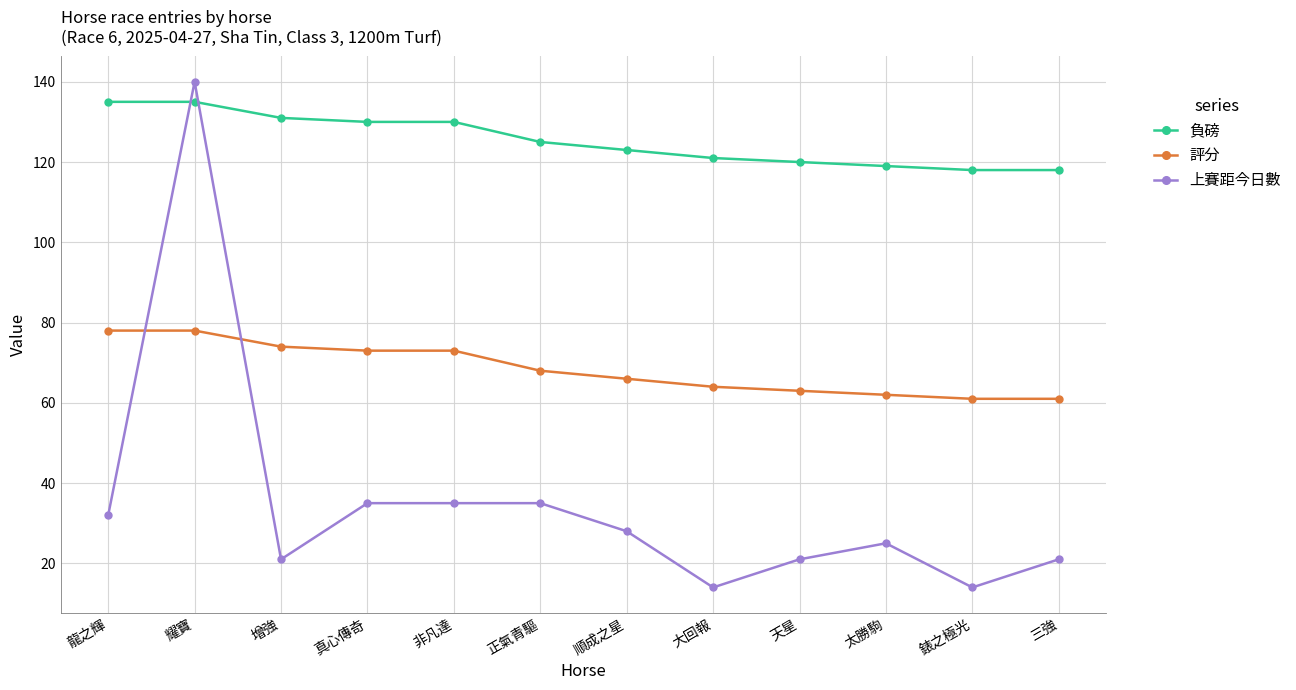

Does the chart display data point markers on the line(s)?

Yes